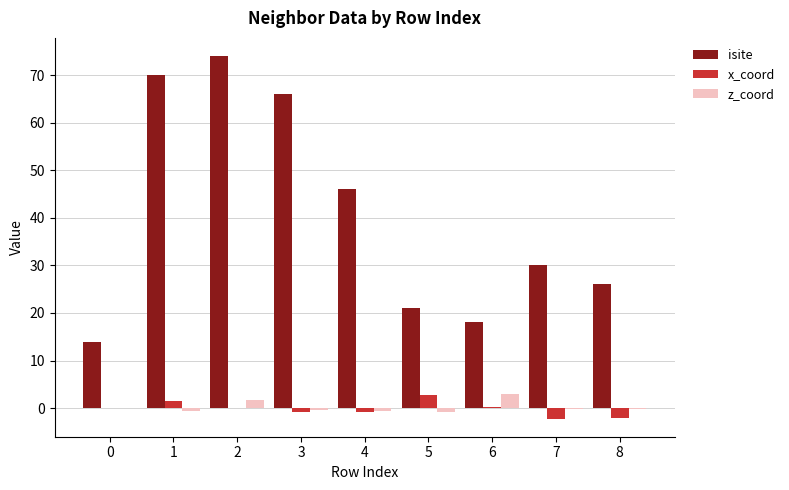

What is the highest value of the z_coord series?

2.9